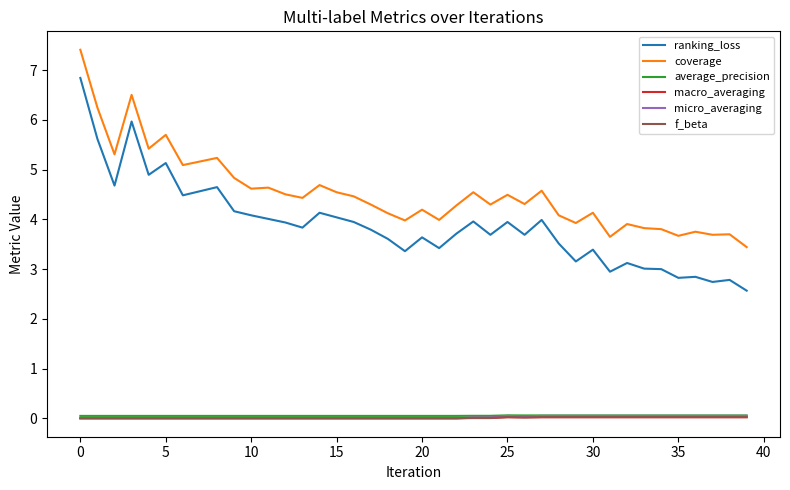

Which series has the largest total across all categories?

coverage